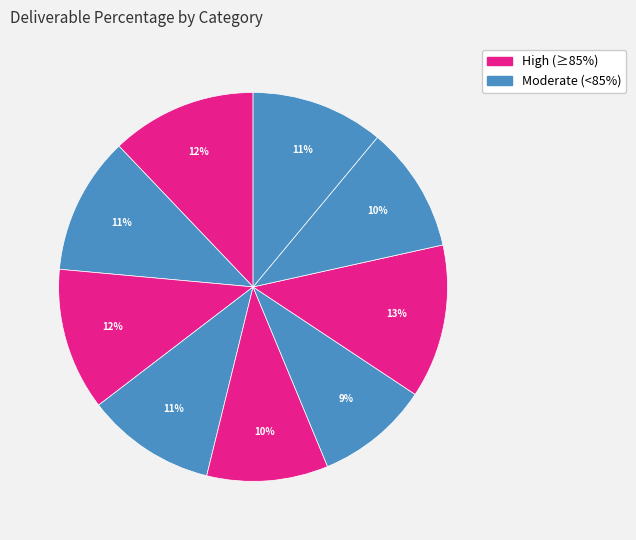

How many slices are in this pie chart?

9